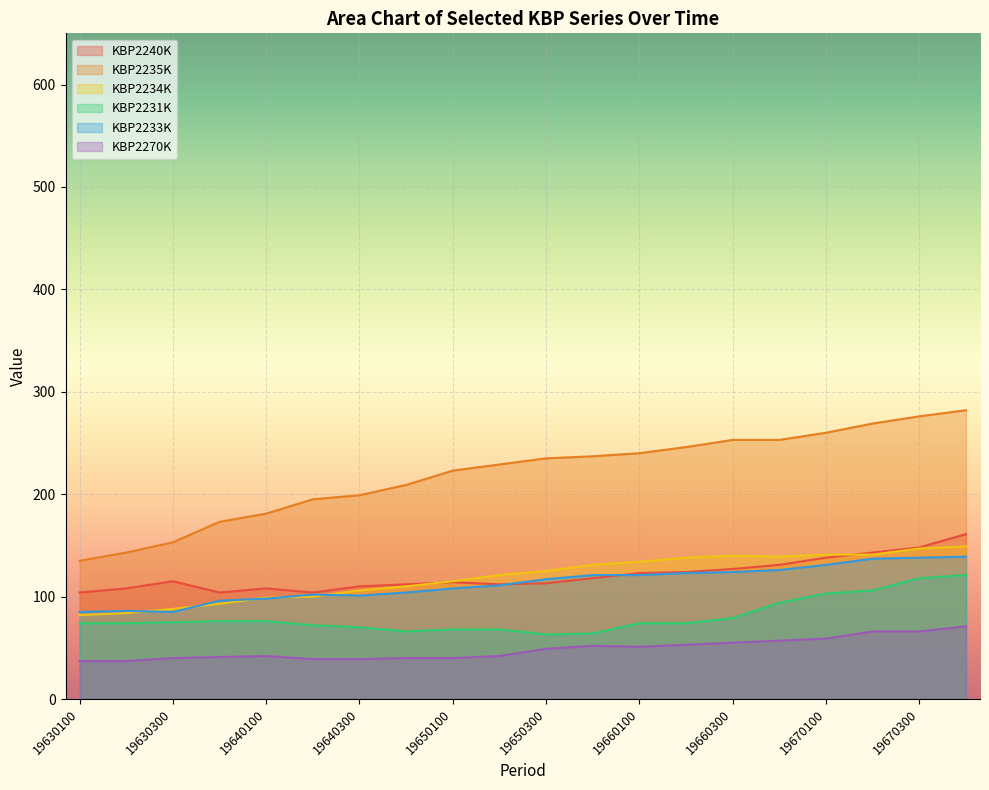

True or false: KBP2240K and KBP2235K intersect in this chart.

False